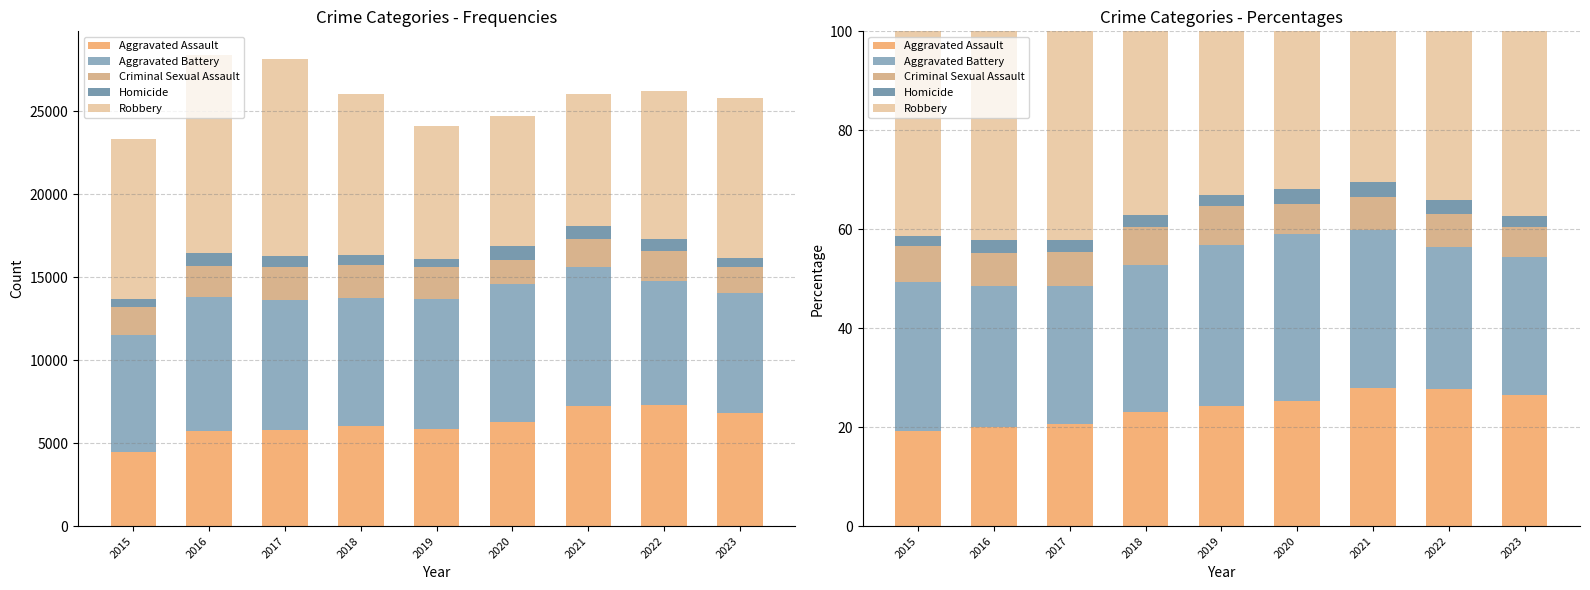

What is the minimum value for Homicide?

2.1